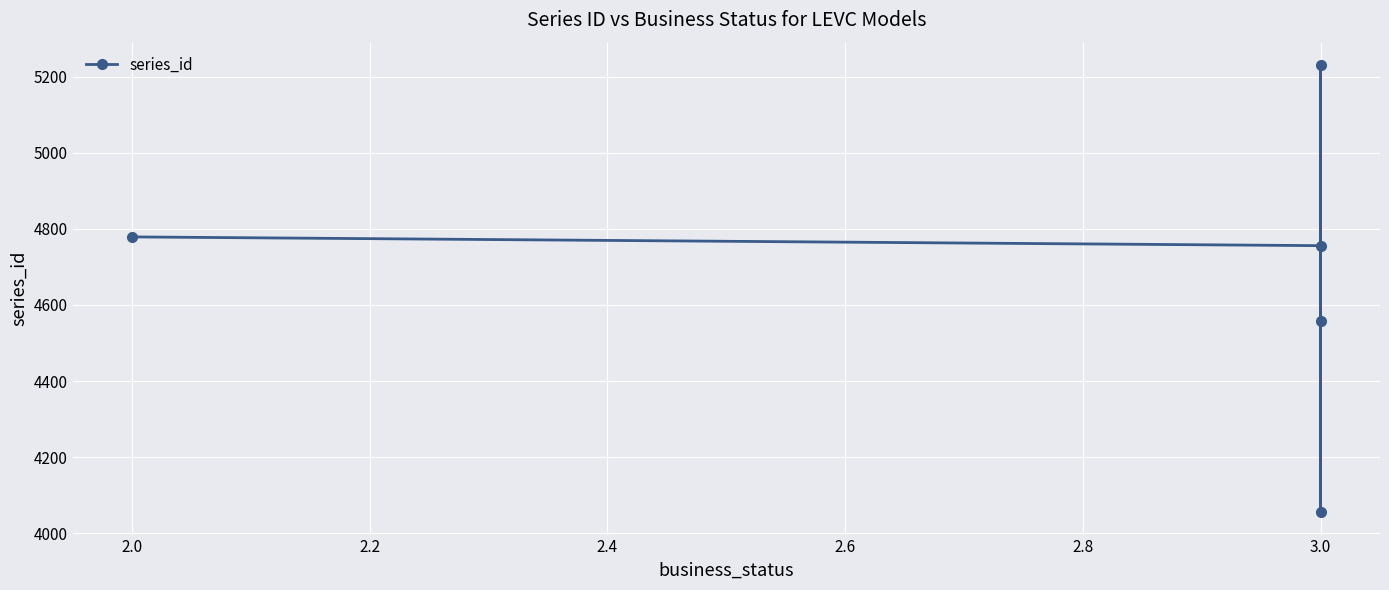

How many interior local valleys (lower than both neighbors) does the data have?

1